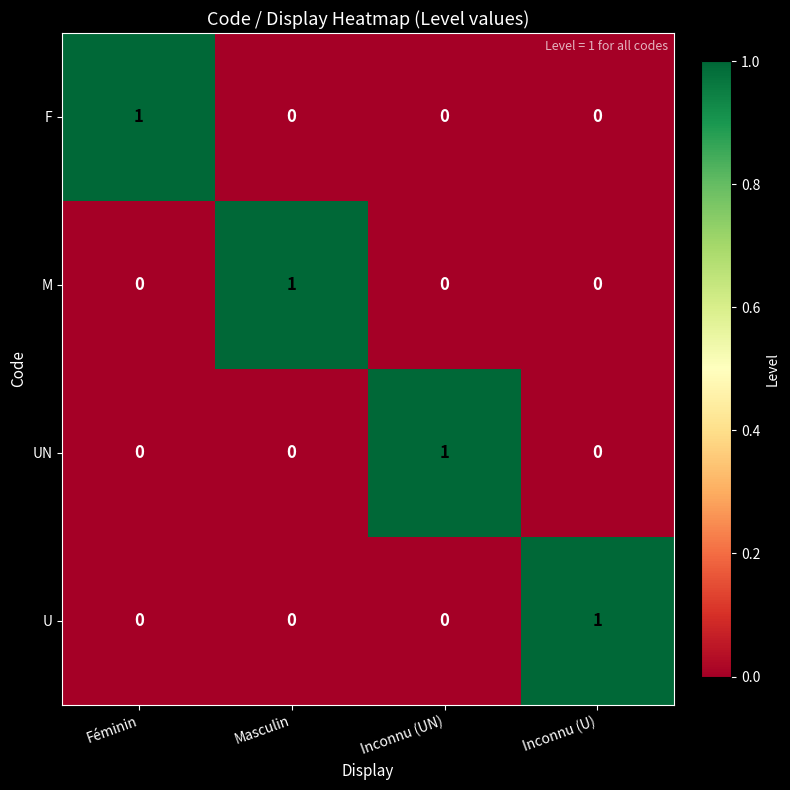

At how many categories does at least one series exceed 0?

4